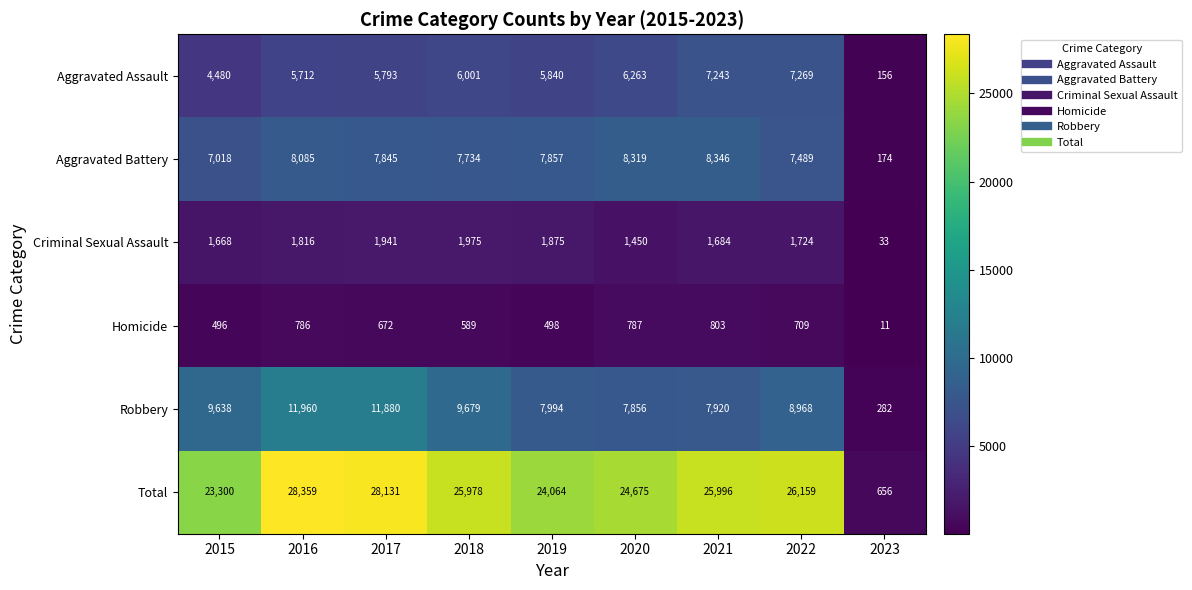

Which series has the largest total across all categories?

Total